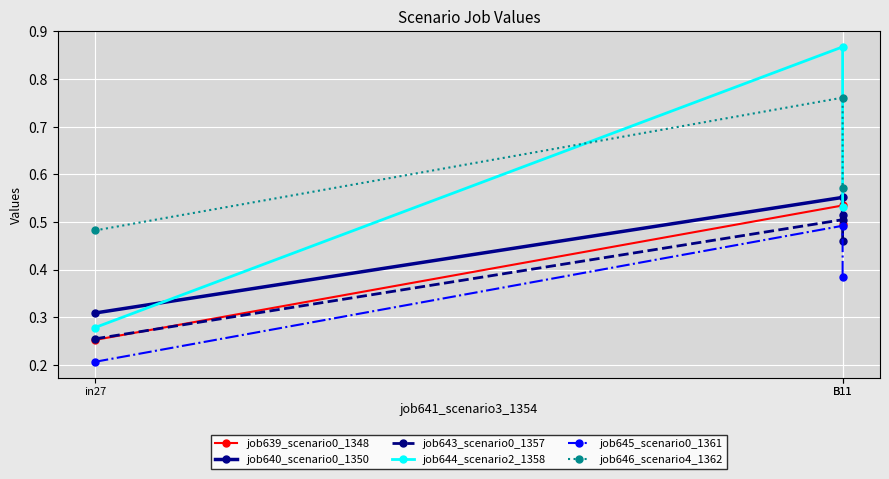

What is the maximum value for job645_scenario0_1361?

0.5